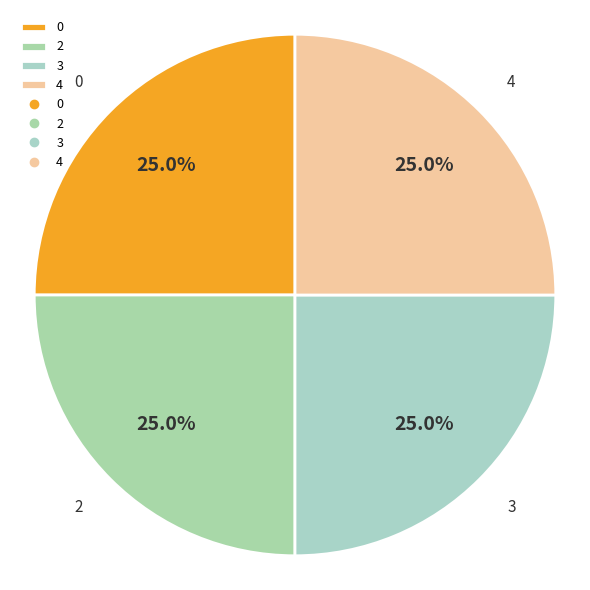

How many segments does this pie chart have?

4